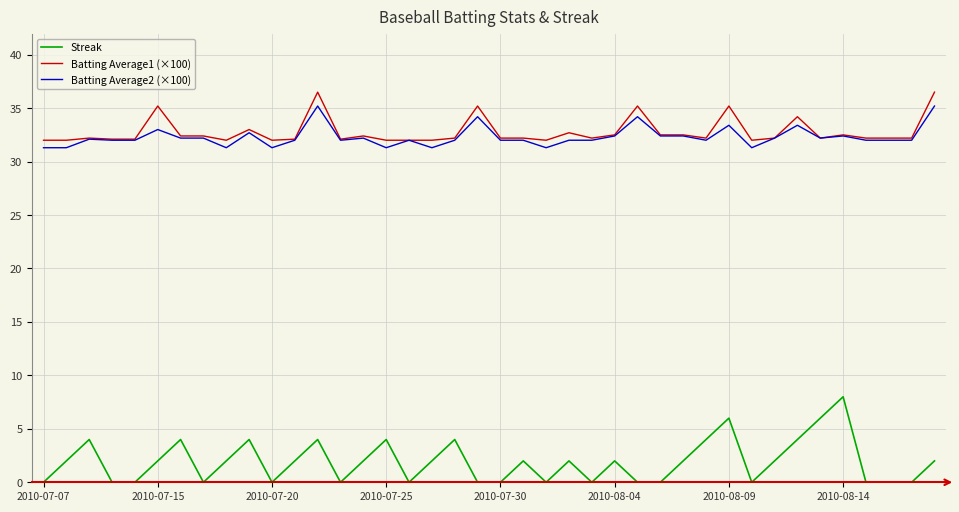

Which series has the widest spread of values?

Streak